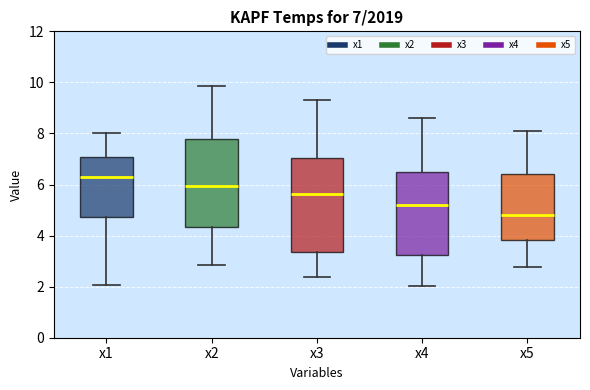

Which box is the tallest, from its lower edge to its upper edge?

x3